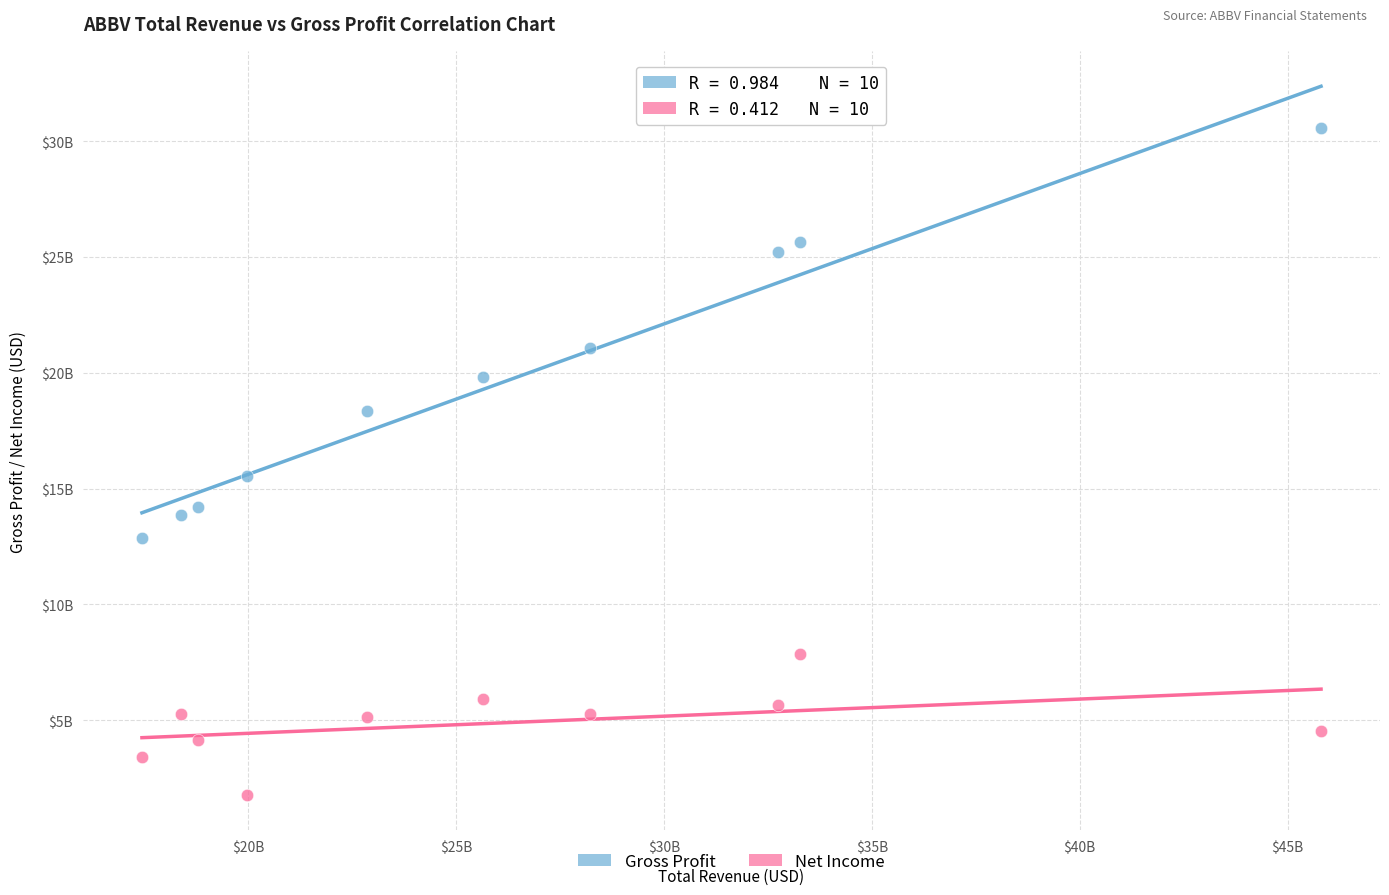

What are all the series names shown in the legend?

Gross Profit, Net Income